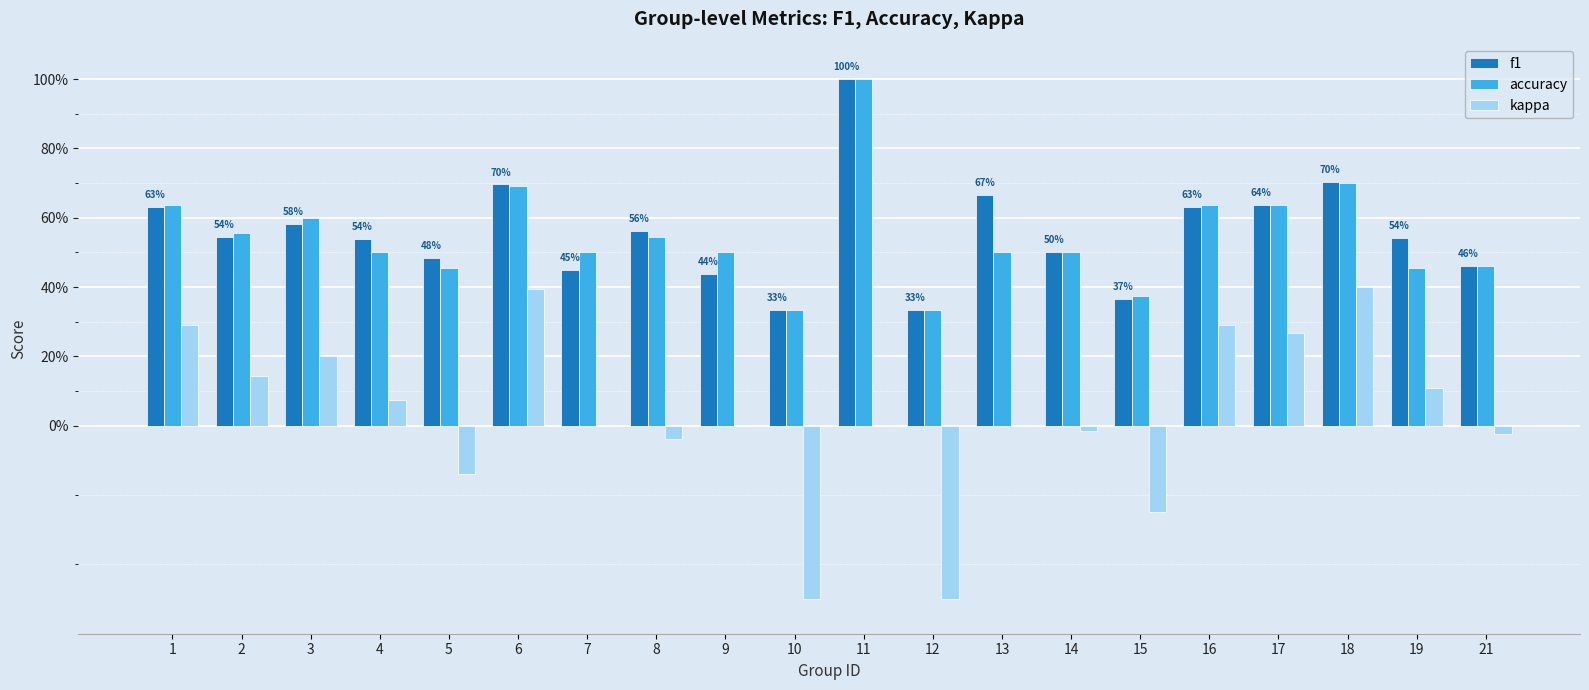

True or false: f1 has a value of 0.1 at 21.

False